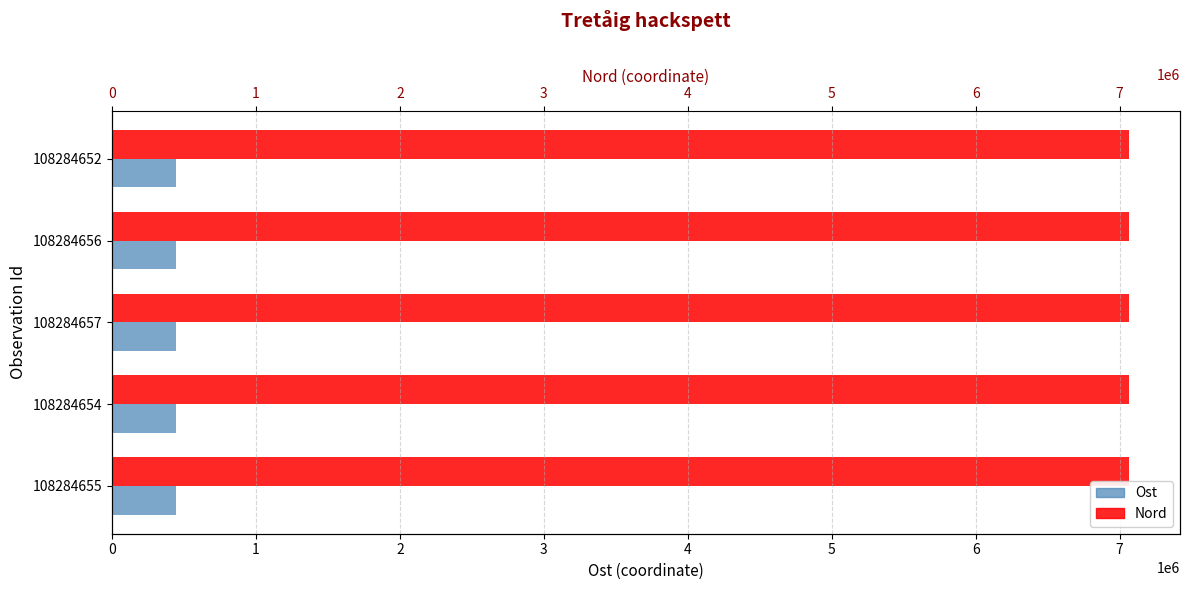

True or false: Ost has a value of 194748.8 at 108284655.

False